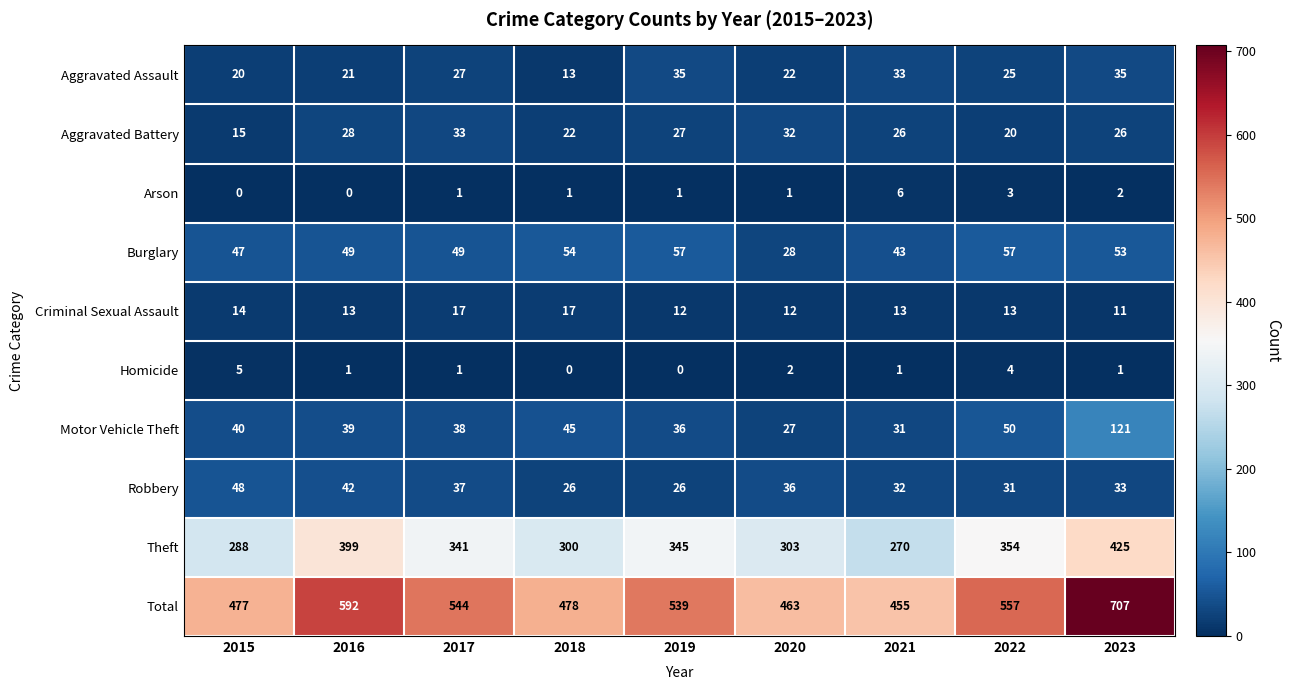

How many distinct data groups are displayed?

10